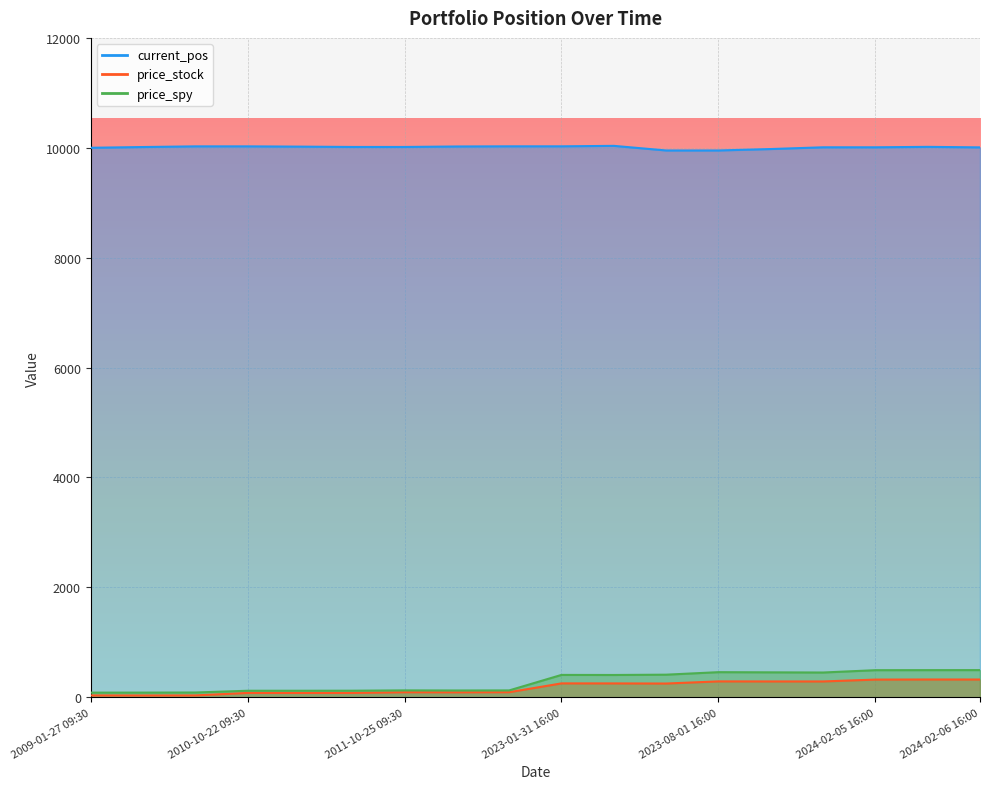

What is the sum of the price_spy values at 2009-01-27 16:00 and 2011-10-25 09:30?

209.4